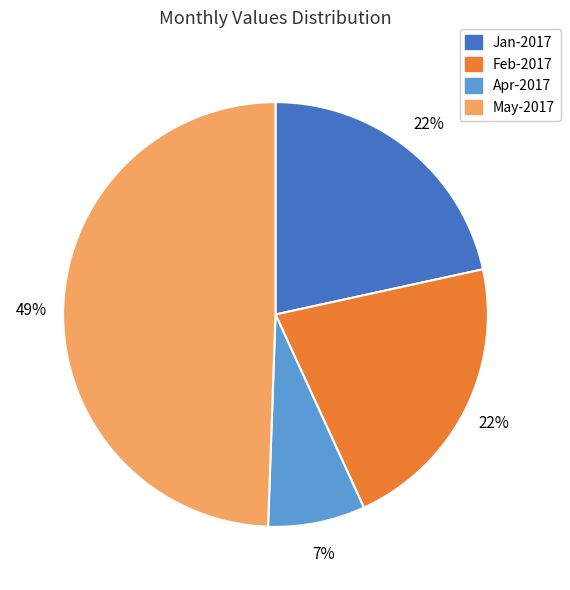

Is there a majority slice in this chart?

No